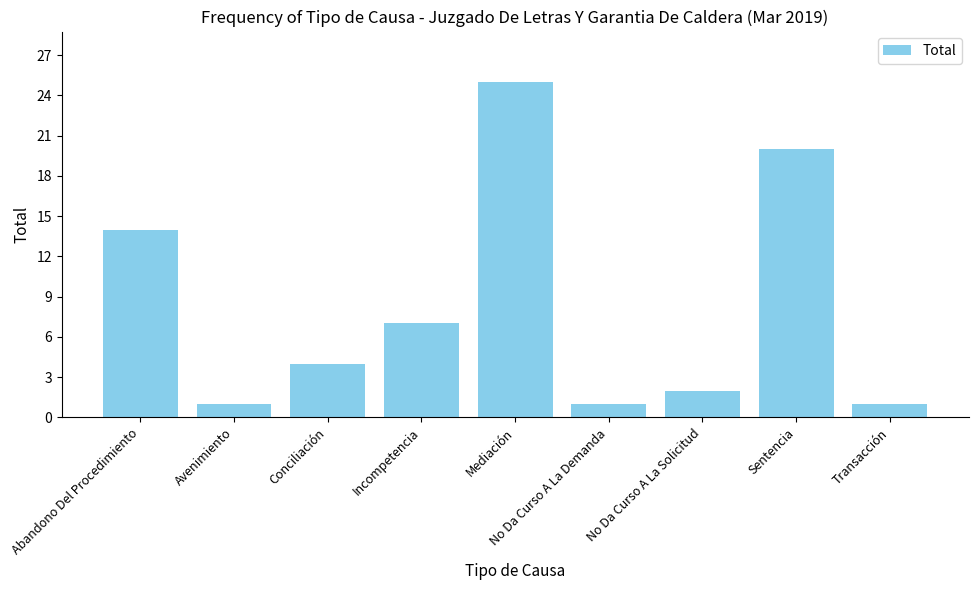

Count the number of categories in the chart.

9